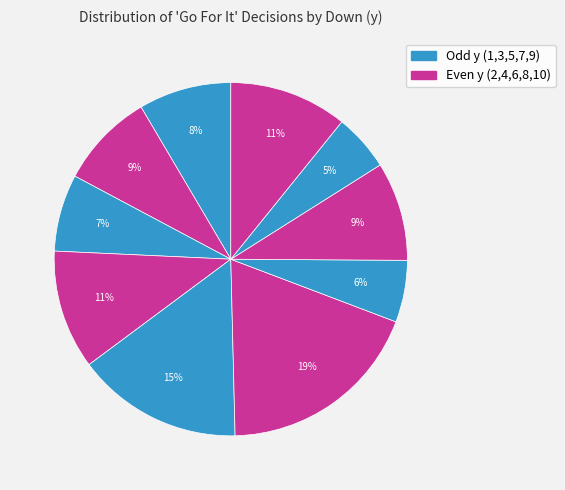

Count the number of slices in the pie.

10